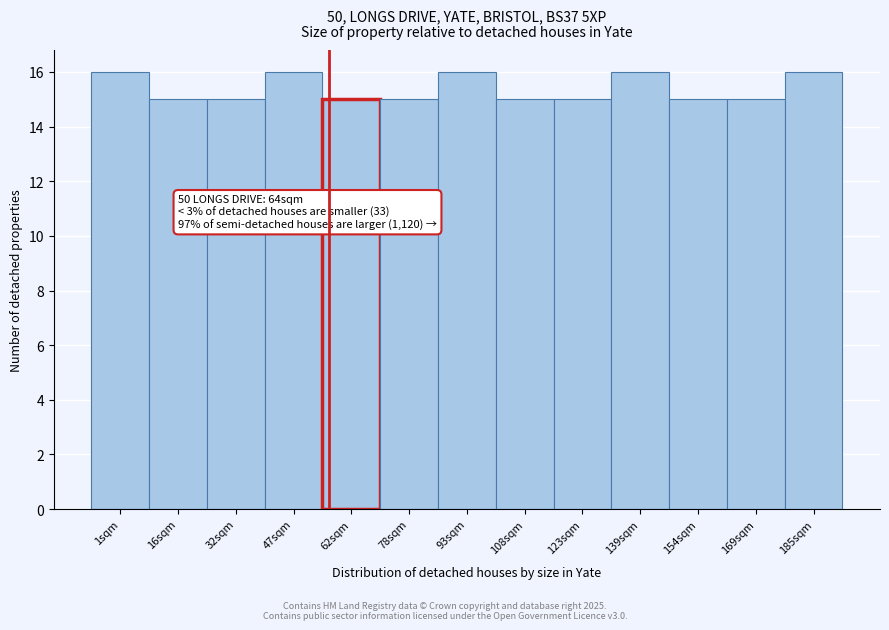

Reading right to left, what are all the values shown in this chart?

16	15	15	16	15	15	16	15	15	16	15	15	16